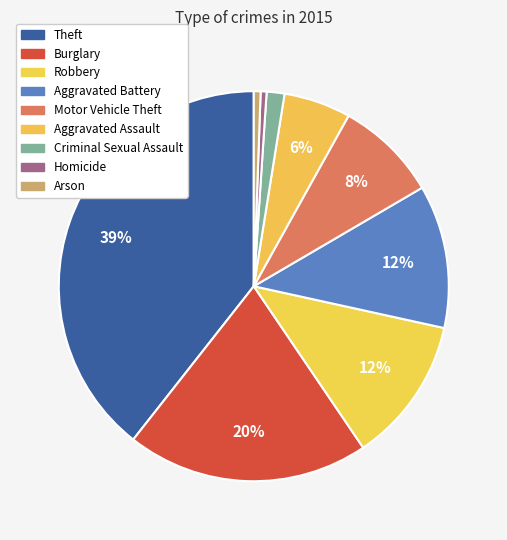

How many slices are in this pie chart?

9